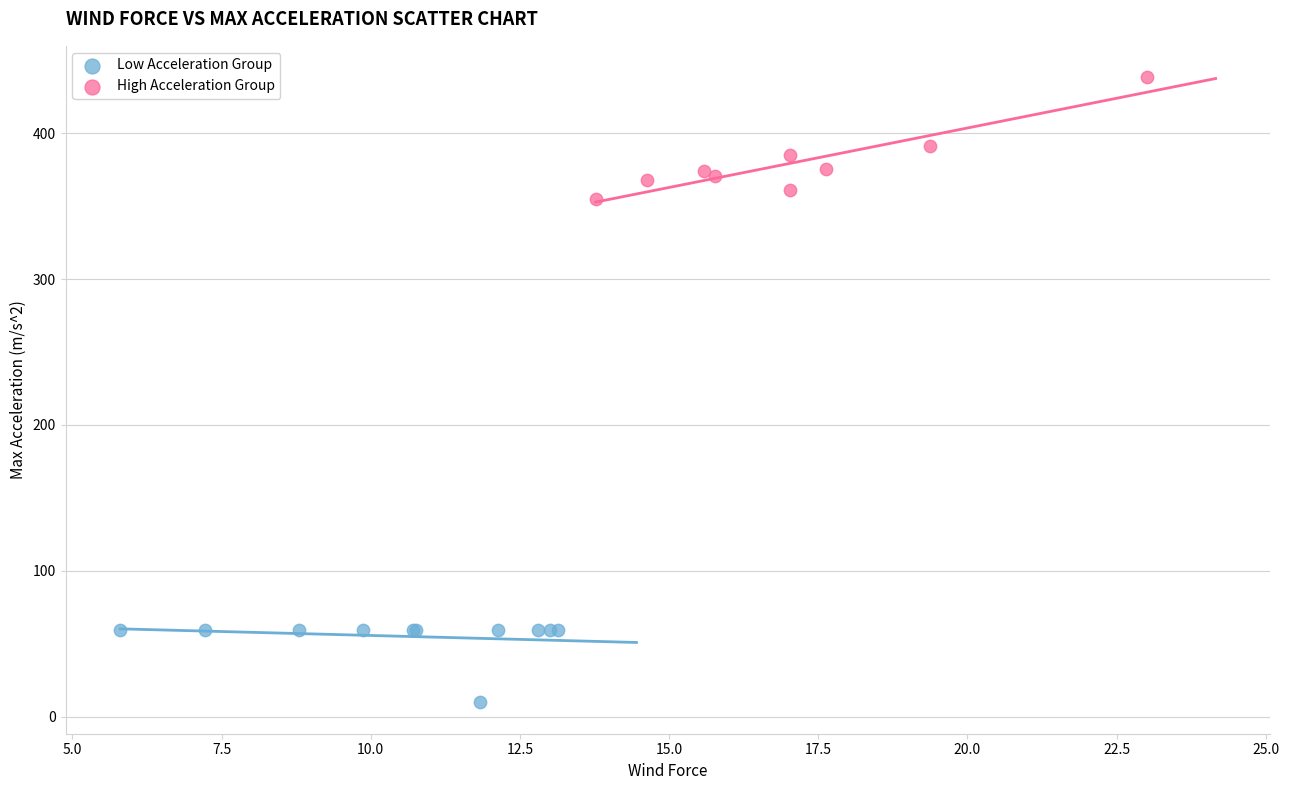

Which series has the widest spread of Y values?

High Acceleration Group